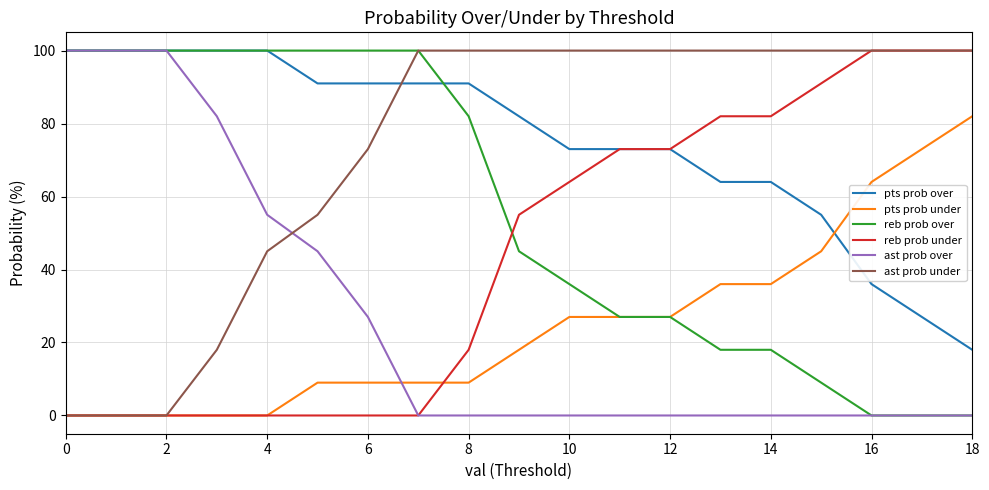

What is the maximum value shown in the chart?

100